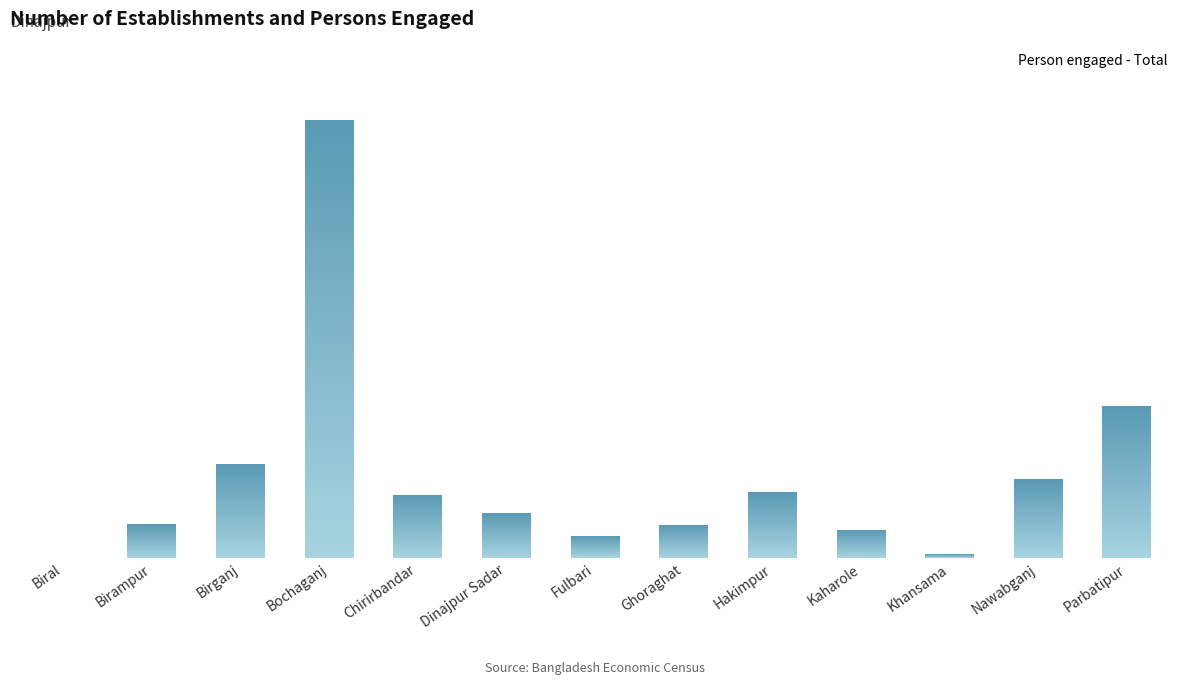

The chart shows a value of 5795 at Bochaganj. True or false?

False